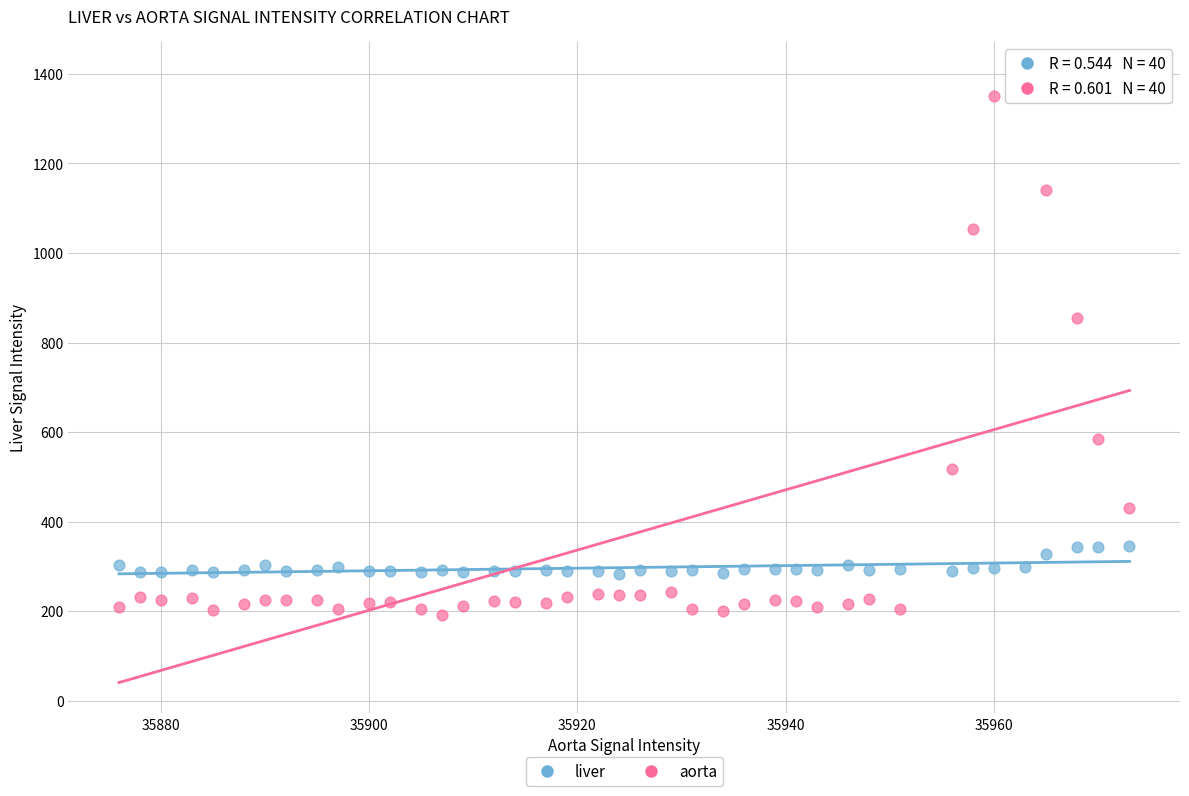

Which series has the largest Y range (max minus min)?

aorta